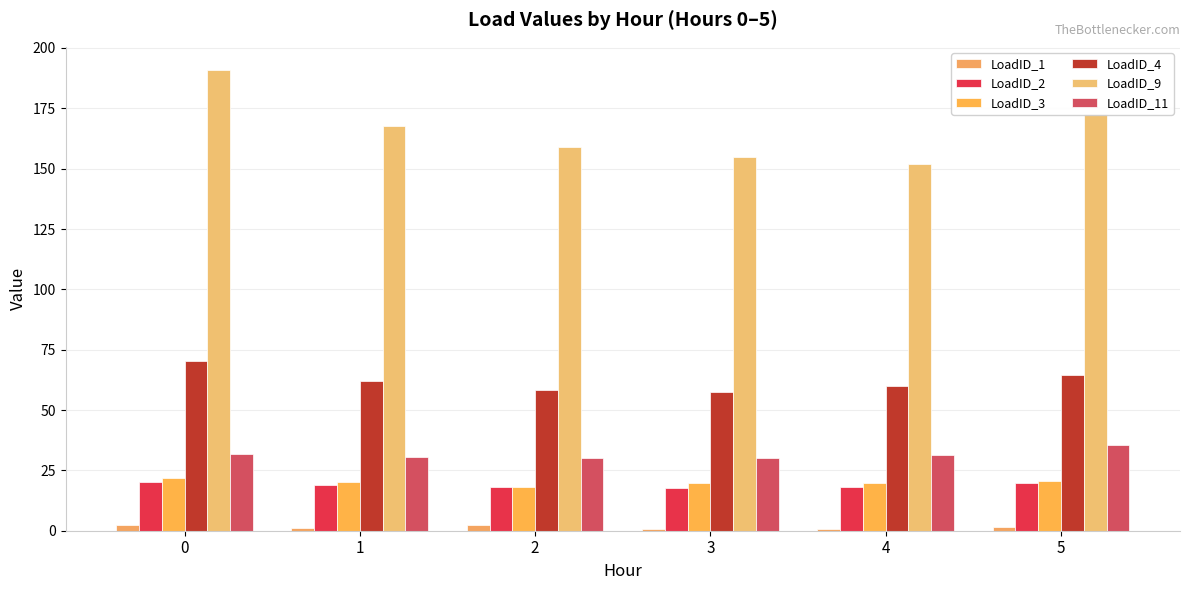

Is it true that LoadID_4 equals 62.2 at 1?

True